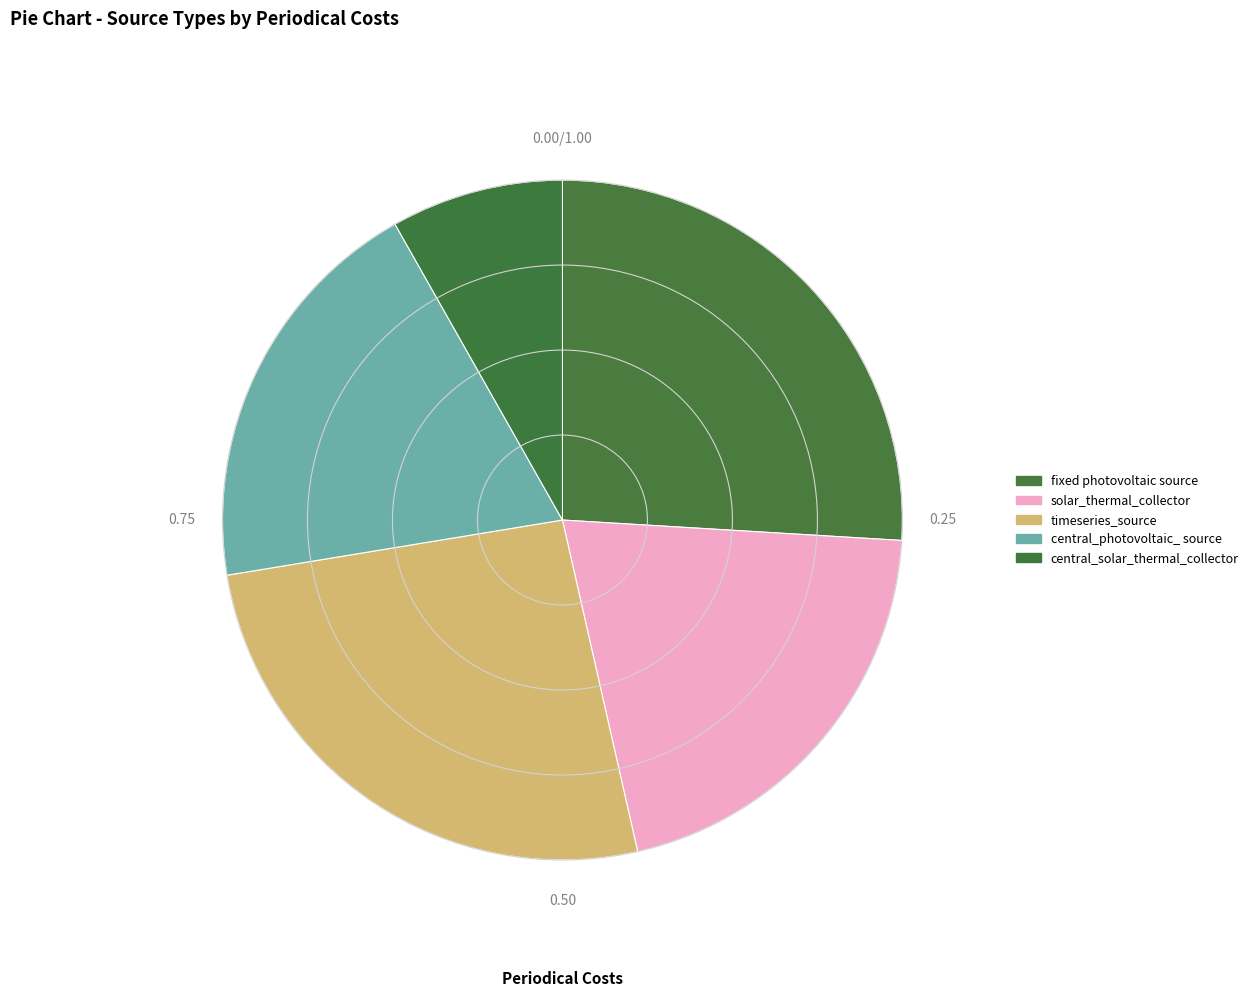

Which category has the smallest portion of the pie?

central_solar_thermal_collector